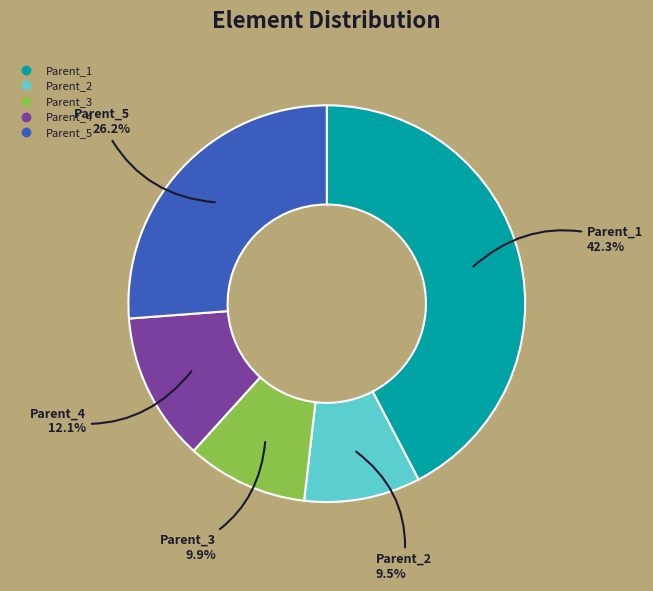

How many segments does this pie chart have?

5